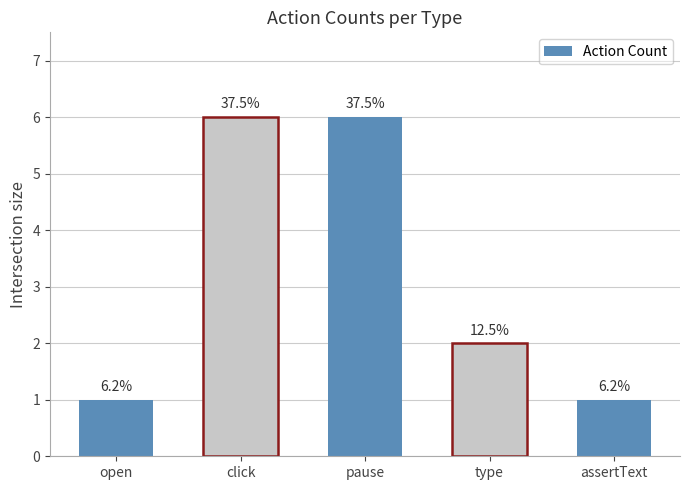

What is the sum of all values?

16